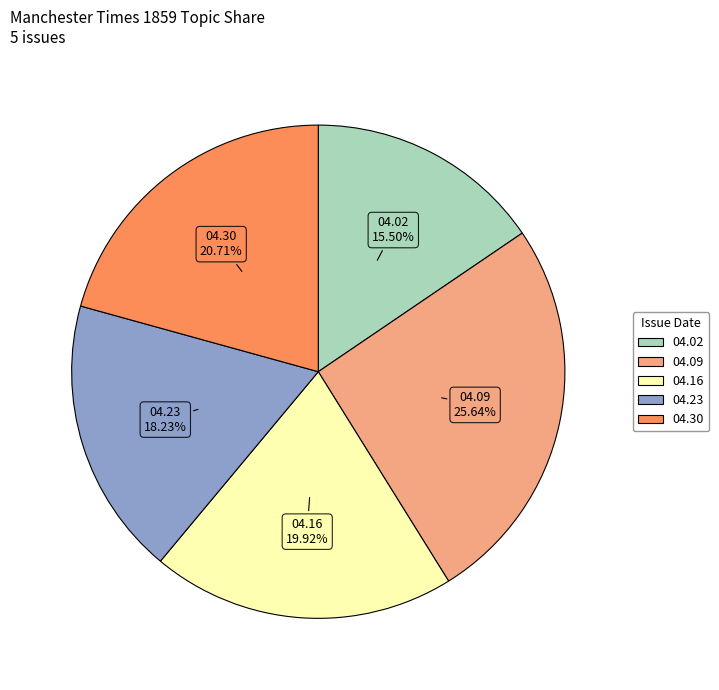

Is there any slice that represents more than half of the pie?

No